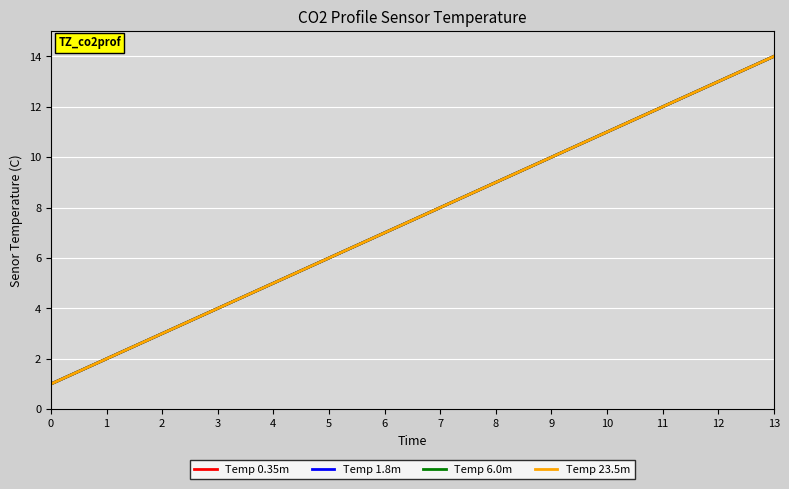

What is the value of the Temp 23.5m point at the 11th from the left?

11